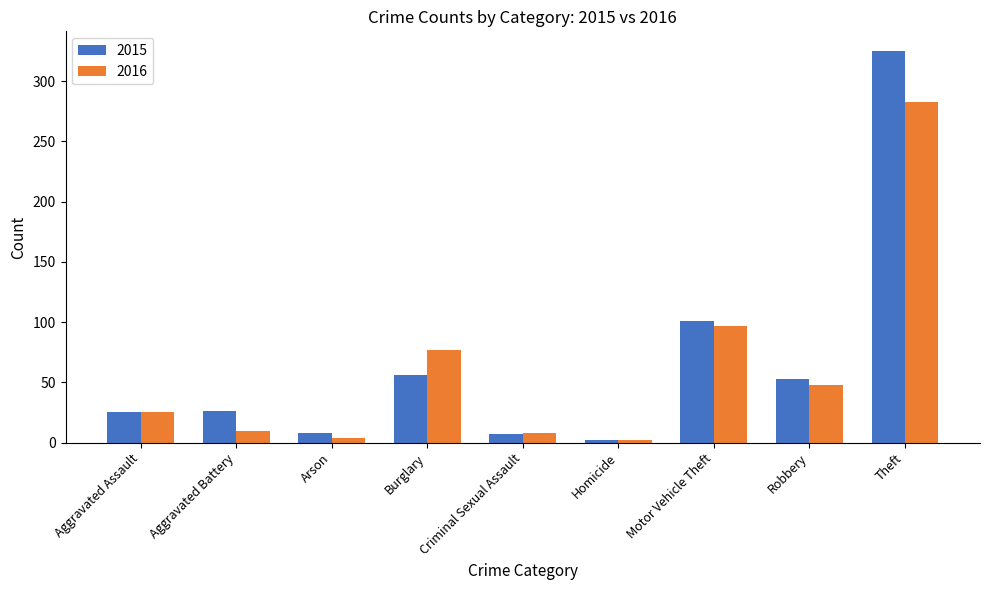

Rank the series at Burglary from lowest to highest value.

2015, 2016